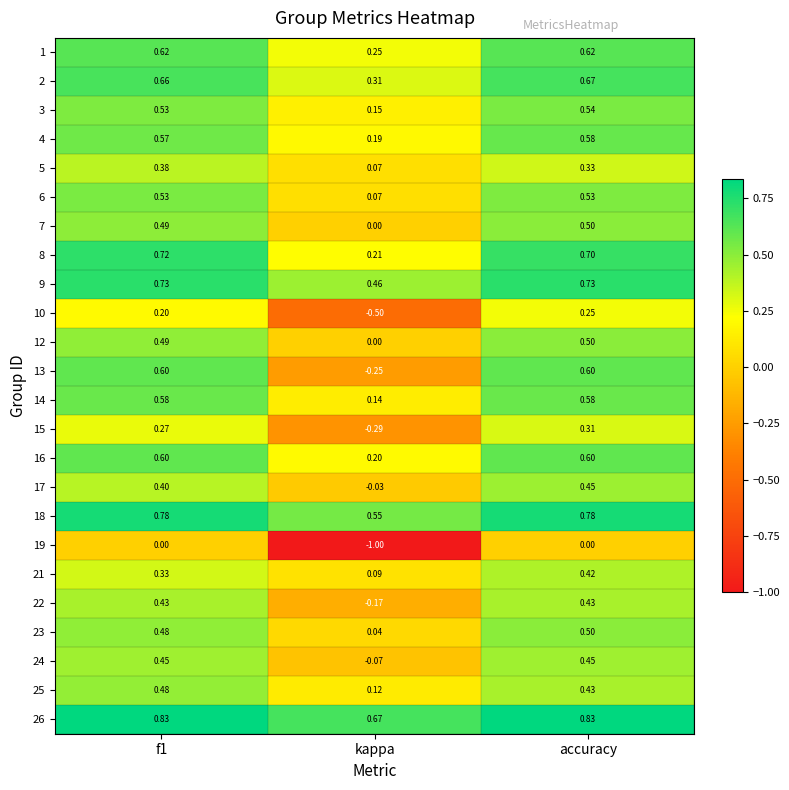

Where is 13 nearest to the value 0?

kappa